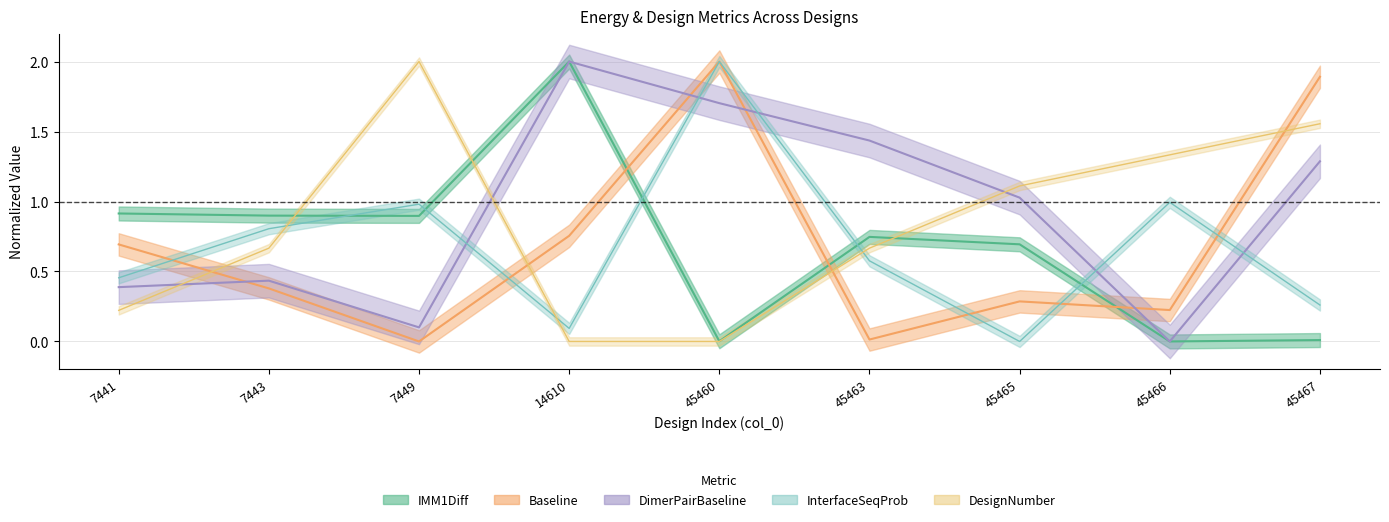

Rank the series at 7449 from highest to lowest value.

DesignNumber, InterfaceSequenceProbability, IMM1Diff, DimerPairBaseline, Baseline